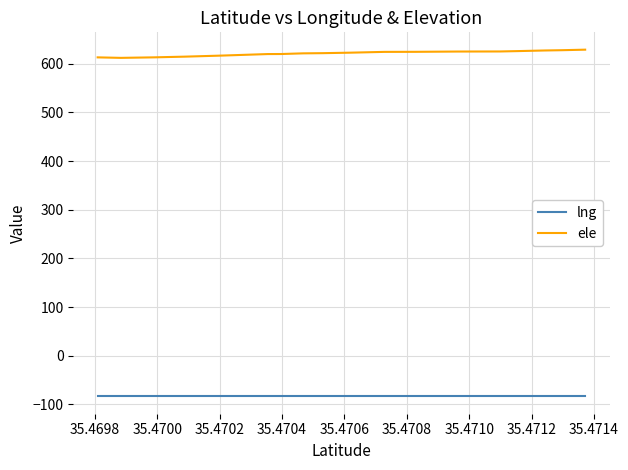

True or false: lng and ele intersect in this chart.

False